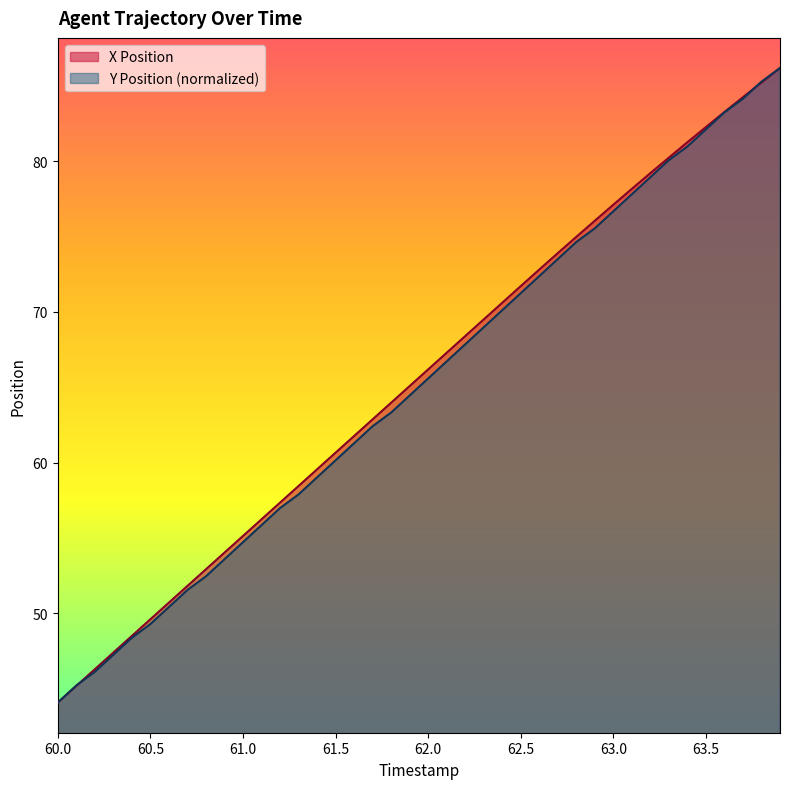

What is the difference between the maximum and minimum values in the X Position series?

42.1